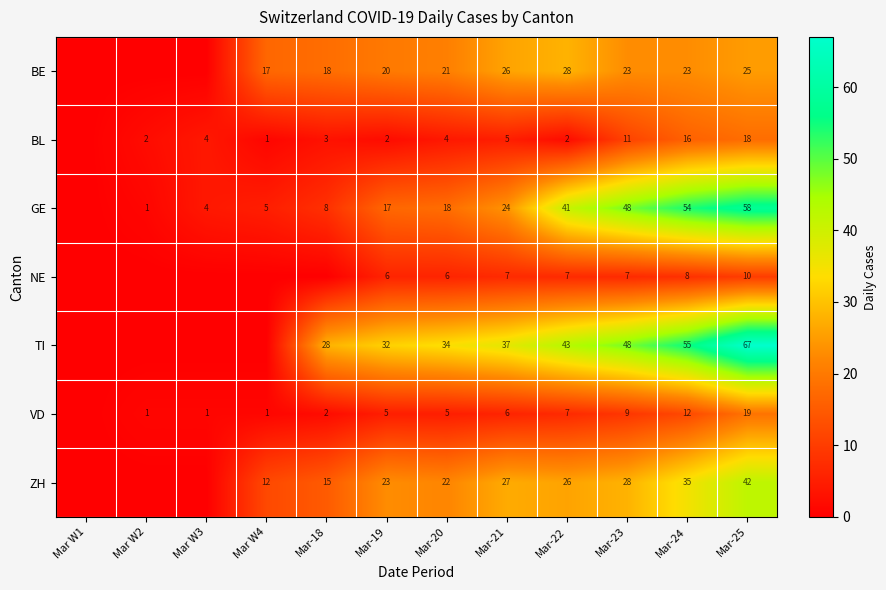

The value of BL at Mar W4 is 1. True or false?

True